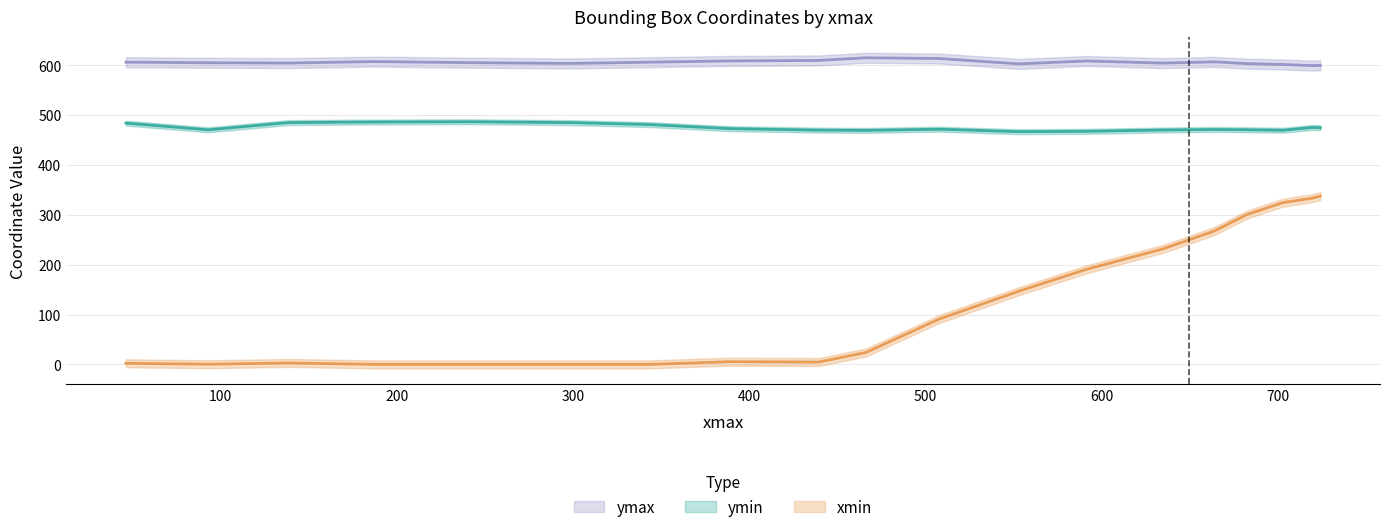

Which series has the largest total across all categories?

ymax